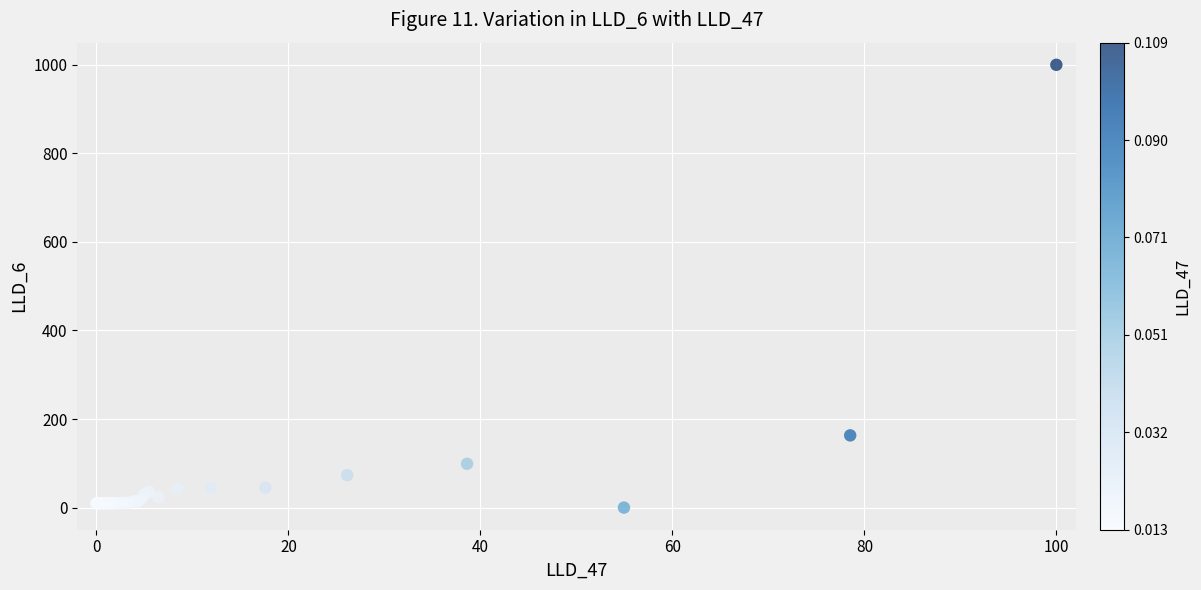

What Y value in the scatter plot is closest to 500?

163.1